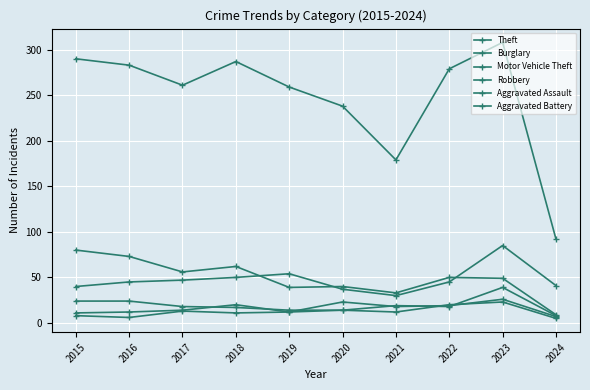

What is the difference between the maximum and minimum values in the Motor Vehicle Theft series?

55